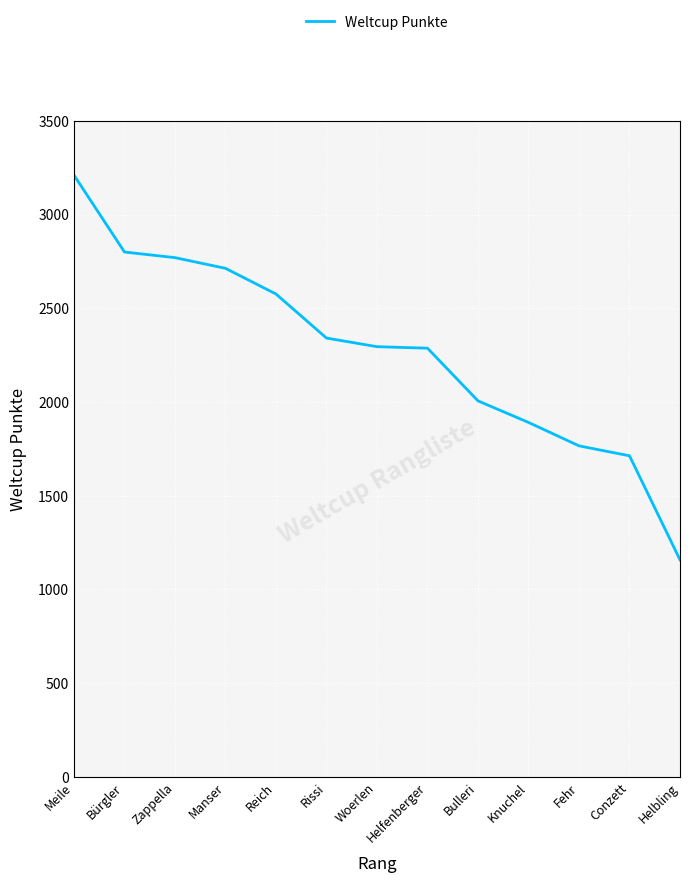

What is the change in value from Fehr to Conzett?

-53